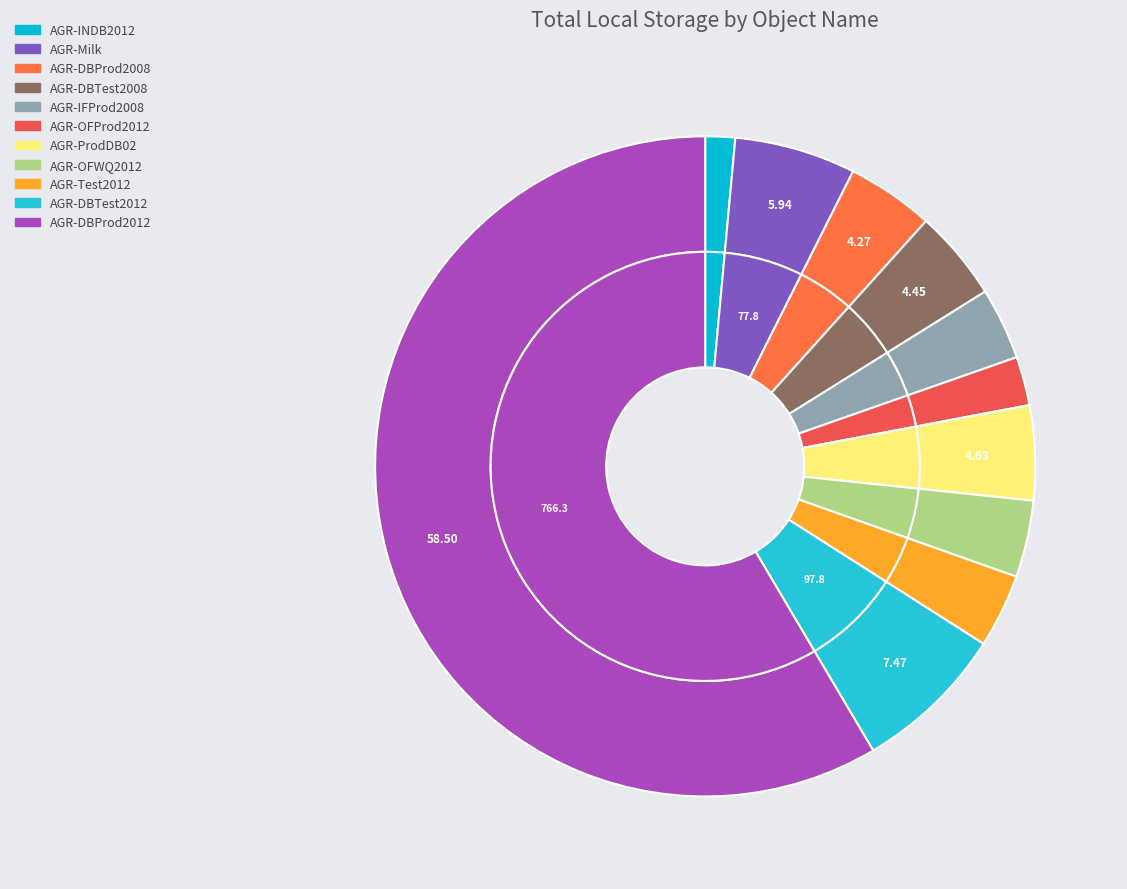

True or false: AGR-Milk accounts for 1% of the total.

False